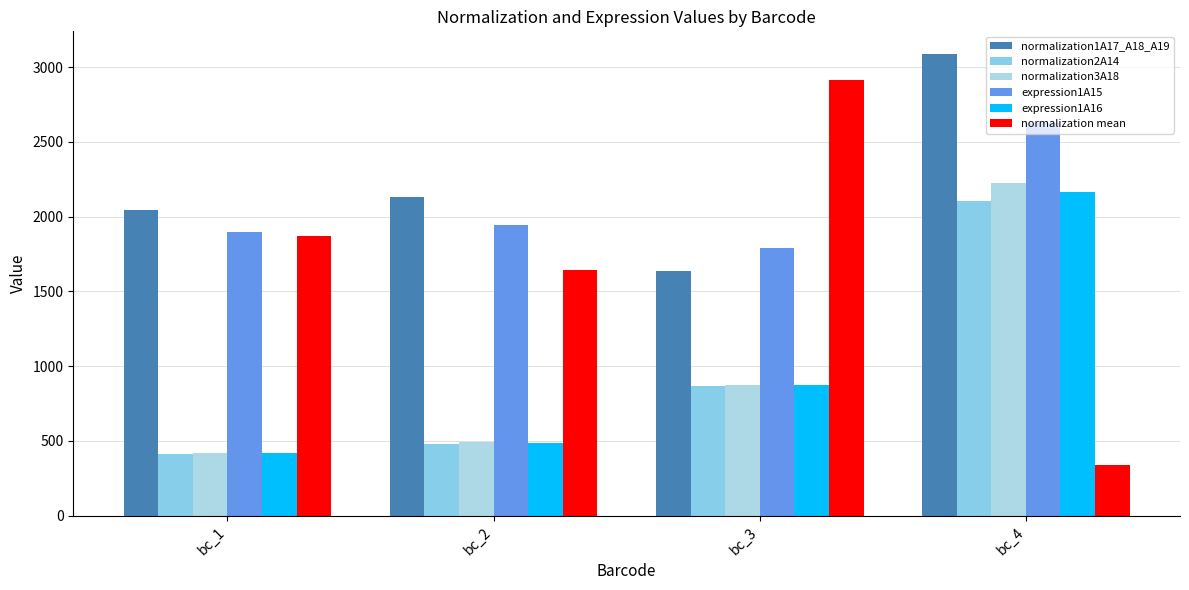

What is the sum of the normalization1A17_A18_A19 values at bc_4 and bc_2?

5220.4